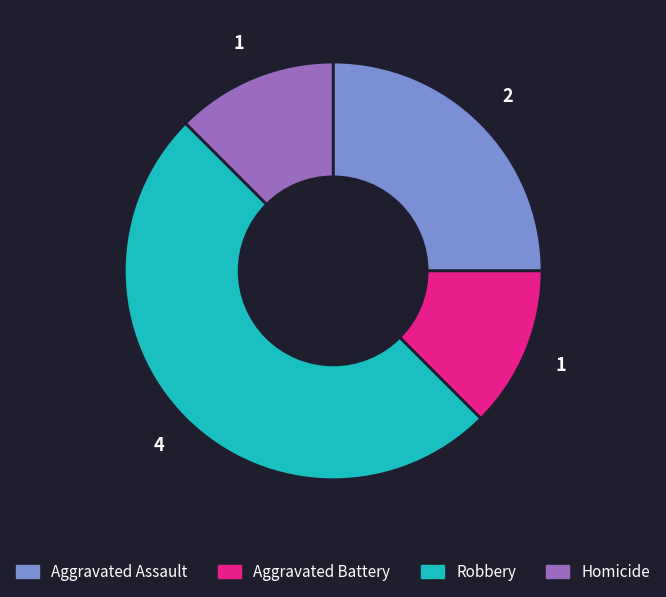

Does Homicide represent more than half of the total?

No